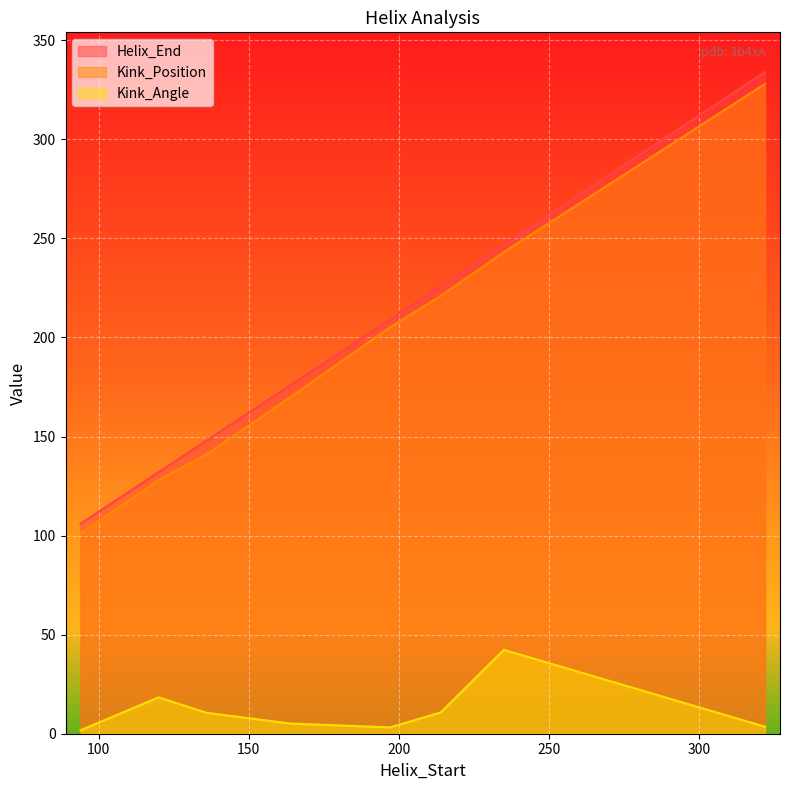

At which label does Kink_Angle reach its minimum?

94